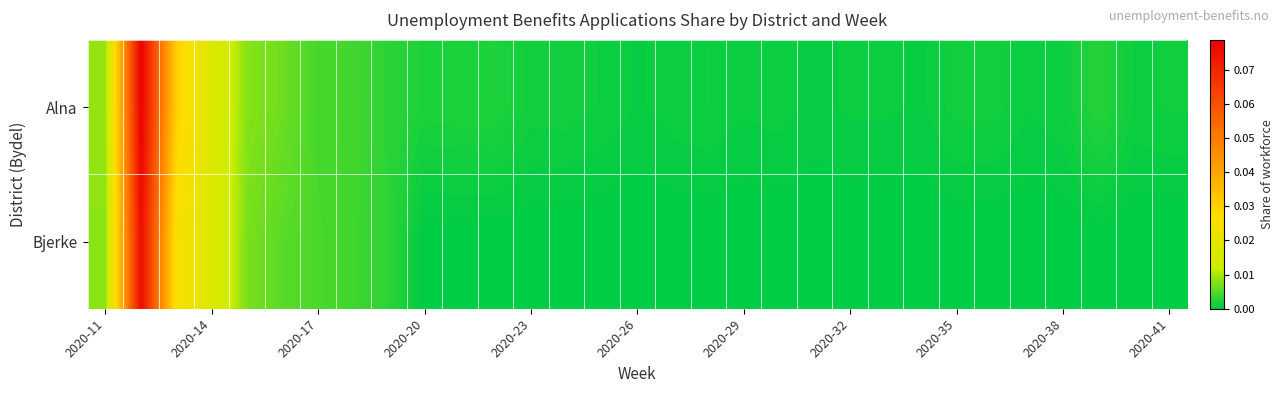

Which series has the largest total across all categories?

Alna